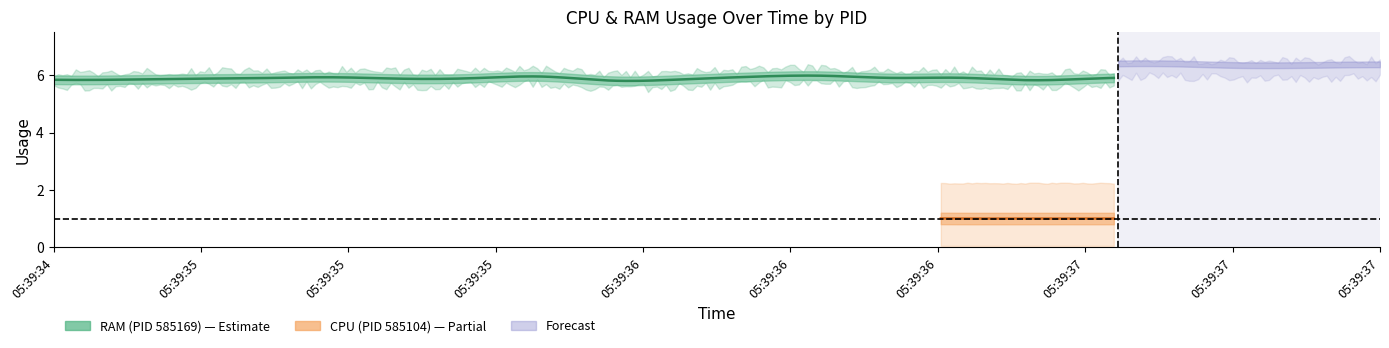

What is the value of the RAM_585169 point at the 2nd from the left?

5.9